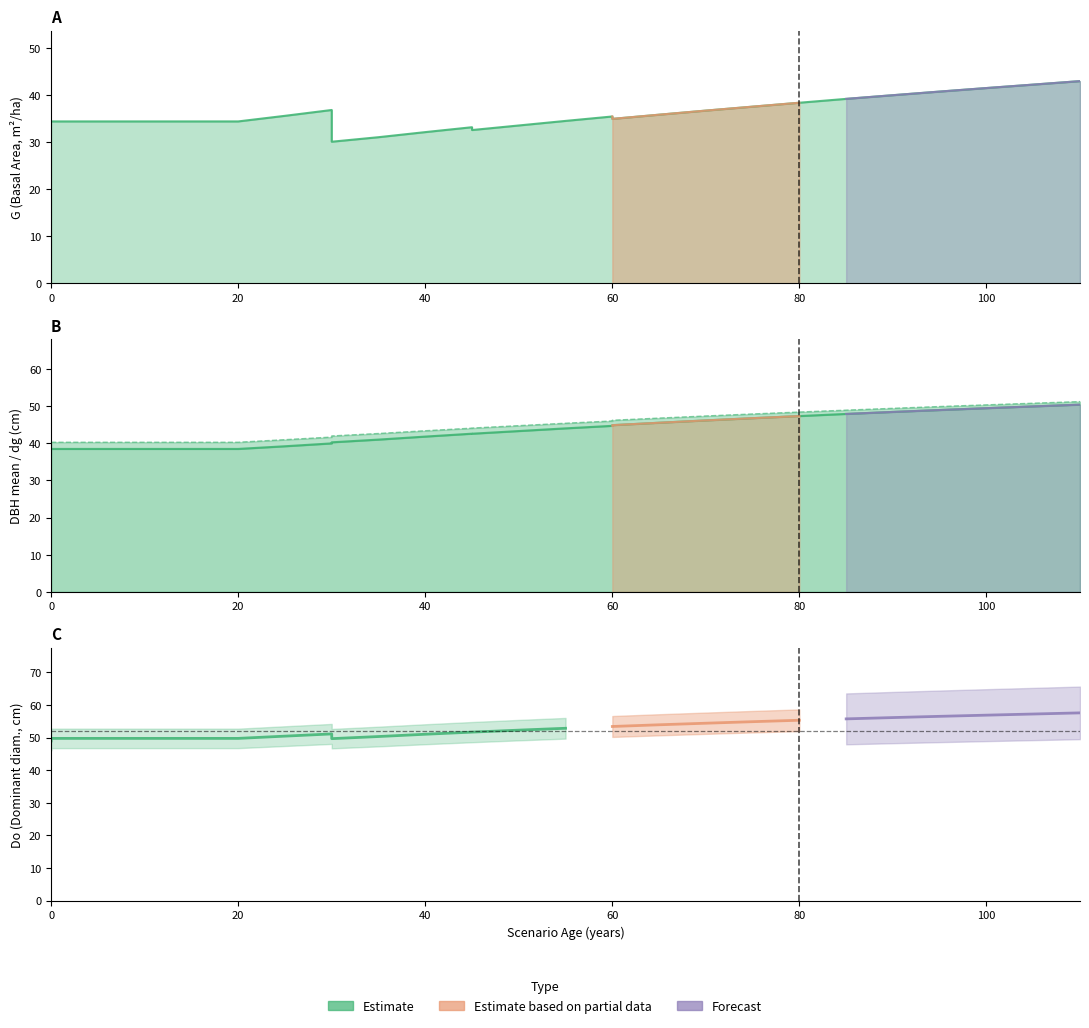

What is the average value of the dg series?

44.8